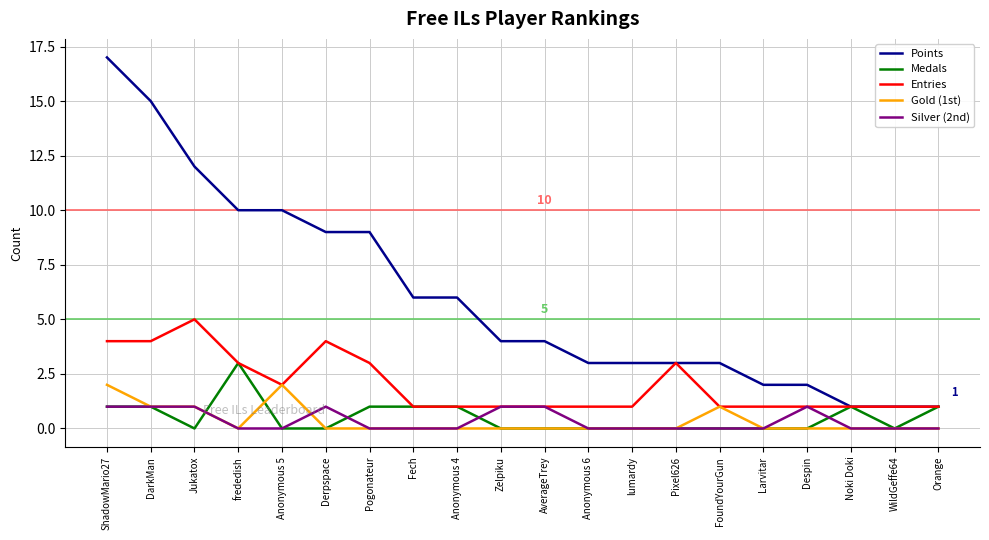

What position from the left is Despin?

17